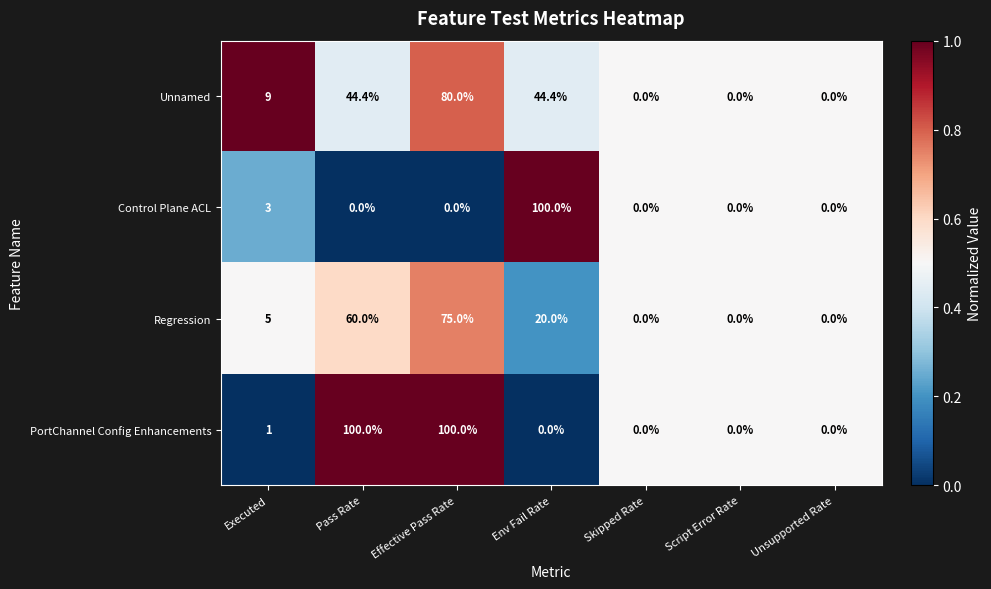

Rank the series by their average value, from lowest to highest.

Control Plane ACL, Regression, Unnamed, PortChannel Config Enhancements